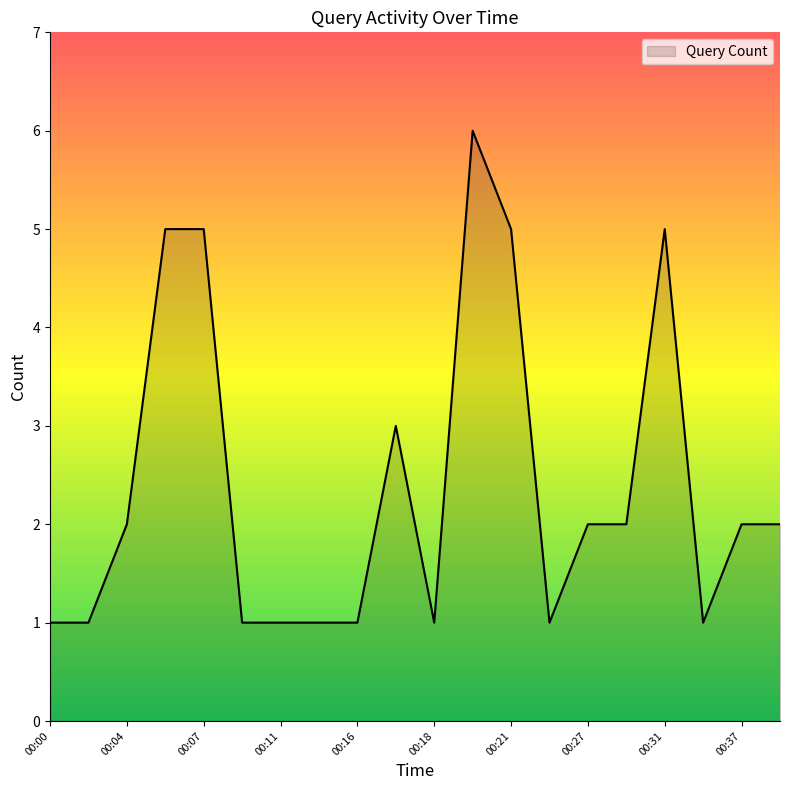

How many values are below 2?

9